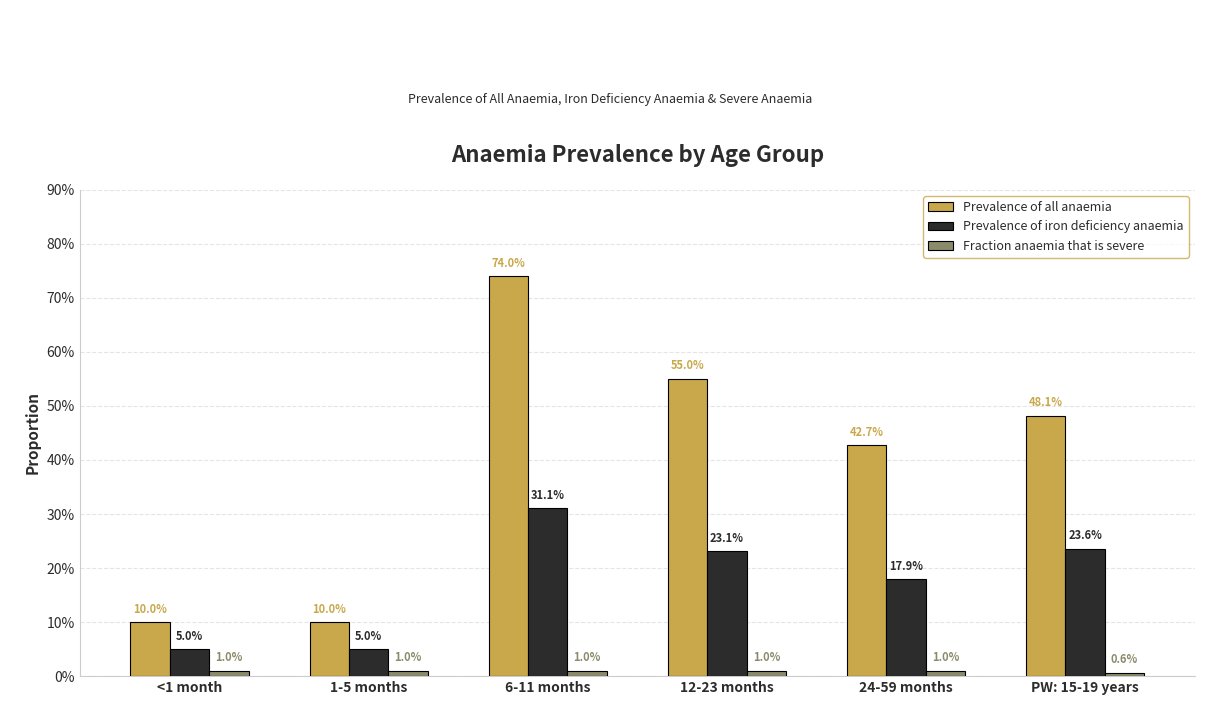

Rank the series at 6-11 months from lowest to highest value.

Fraction anaemia that is severe, Prevalence of iron deficiency anaemia, Prevalence of all anaemia